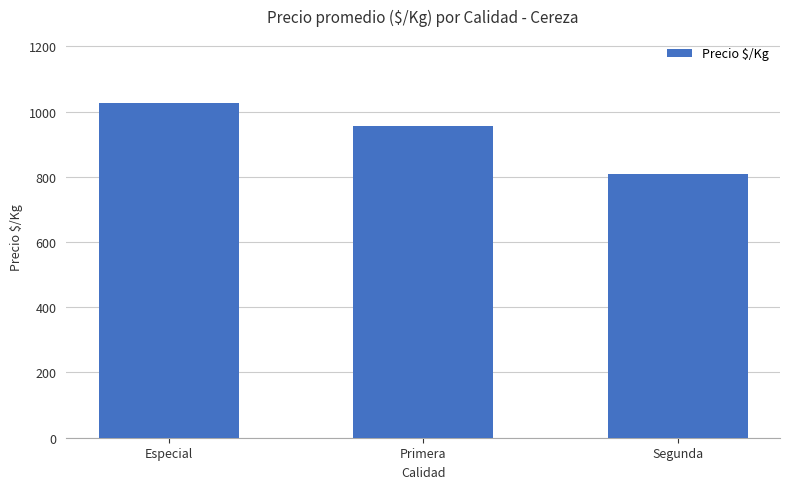

What position from the left is Especial?

1